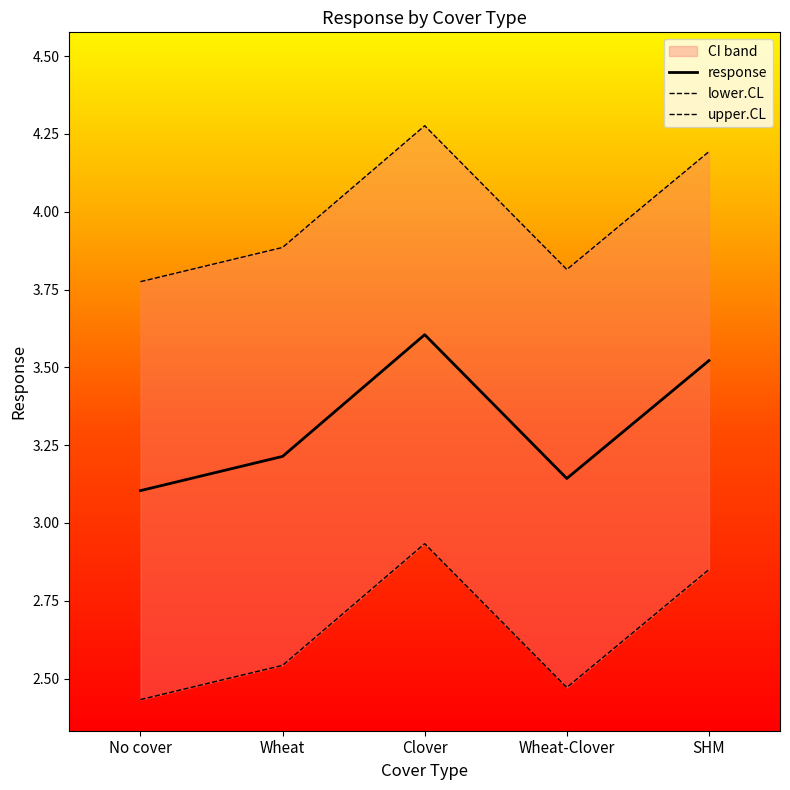

Count the response values in the range 3 to 4.

5